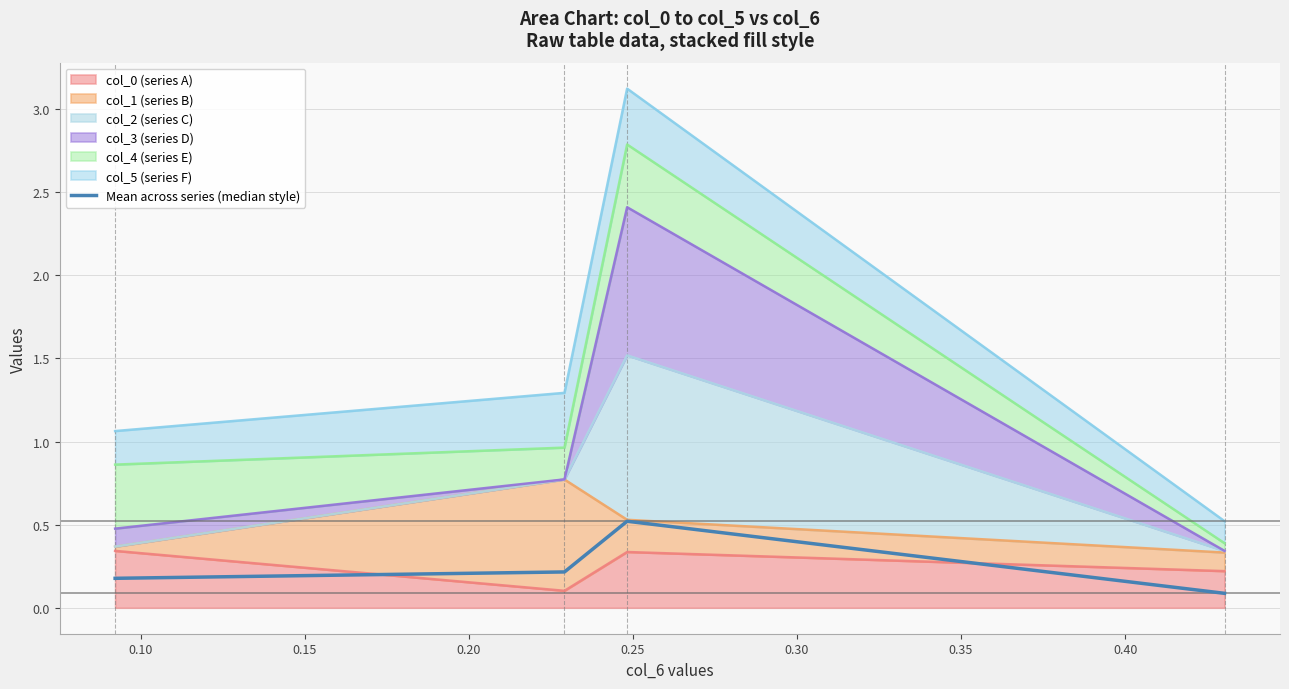

Count the values in the range 0 to 1.

4